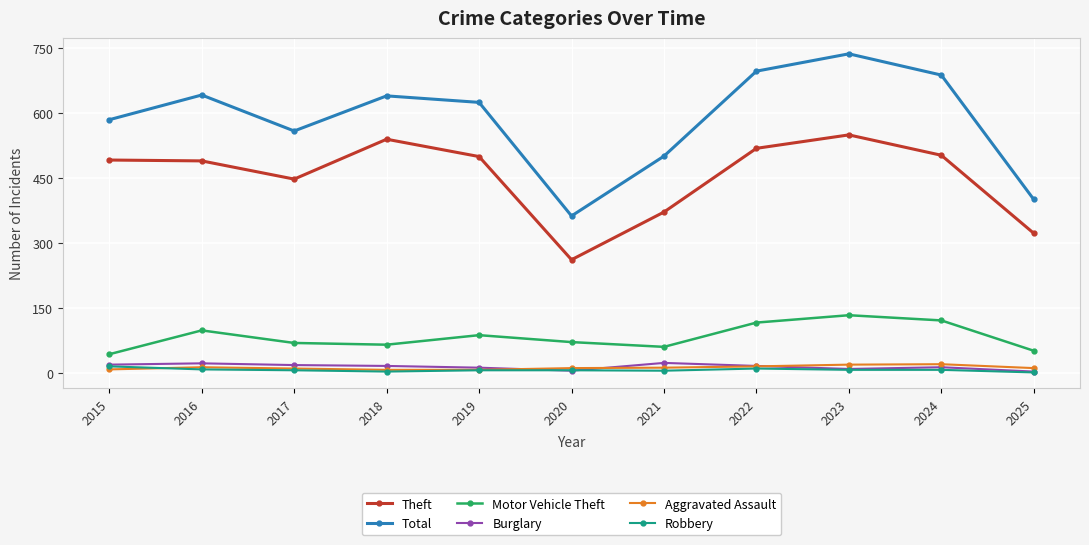

What is the greatest value displayed?

736